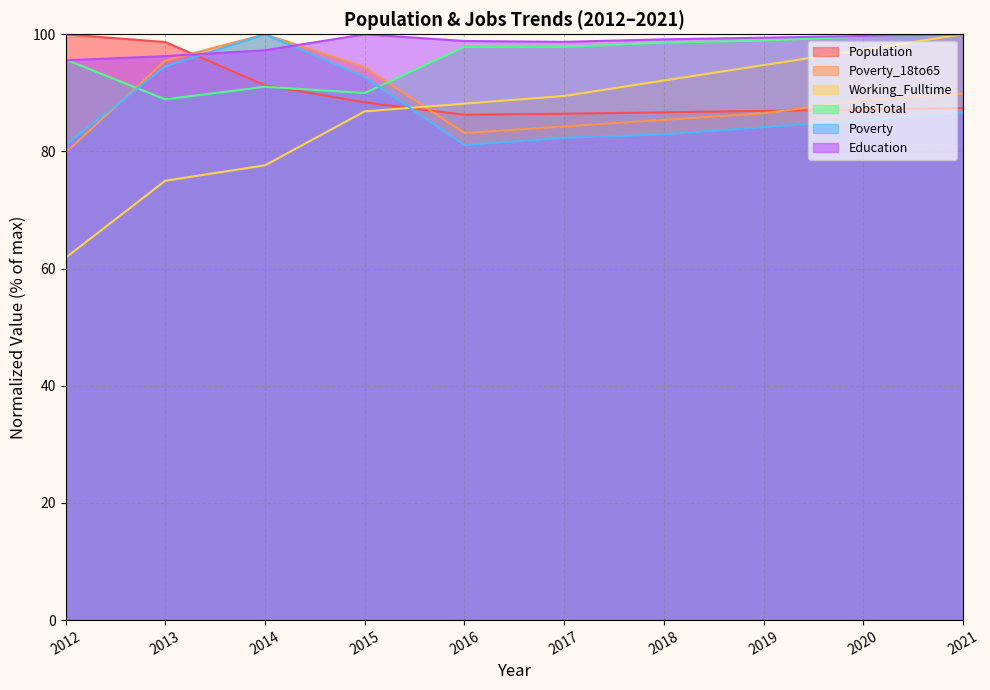

Which series has the largest range (max minus min)?

Working_Fulltime